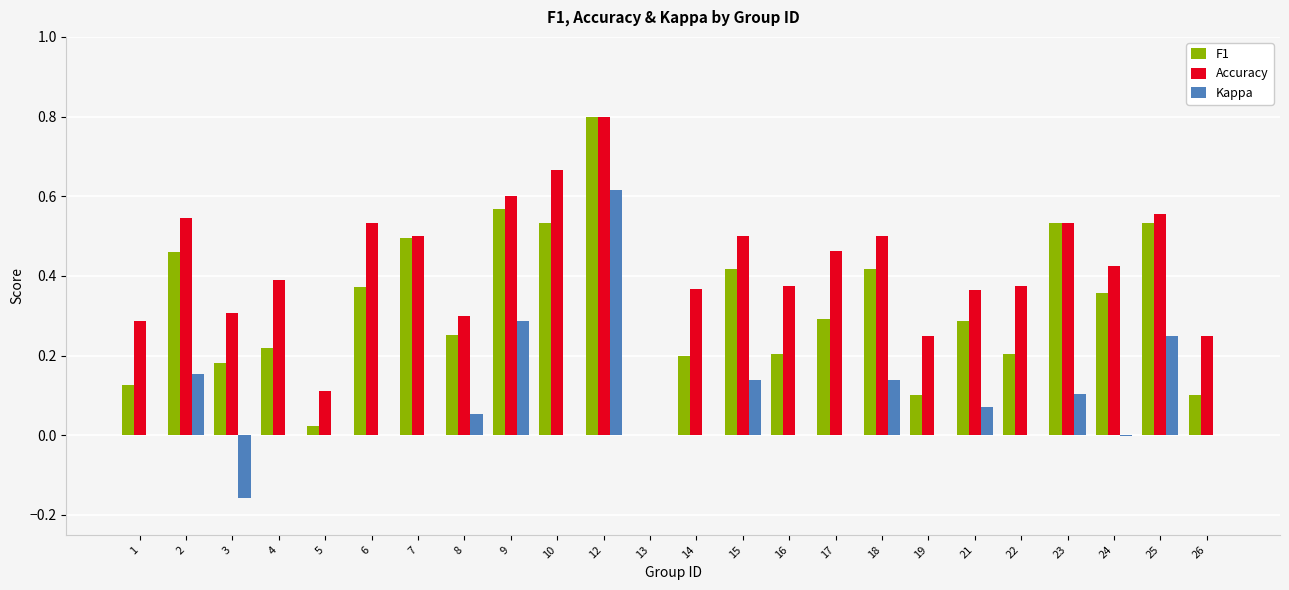

Which series has the largest total across all categories?

Accuracy